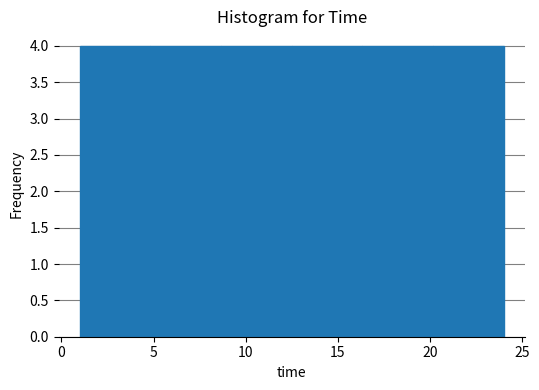

What is the height of the bar covering 5.0 to 8.5 on the x-axis? Neither the bar edges nor the heights are printed on the chart, so give them approximately, as read against the axes.

4